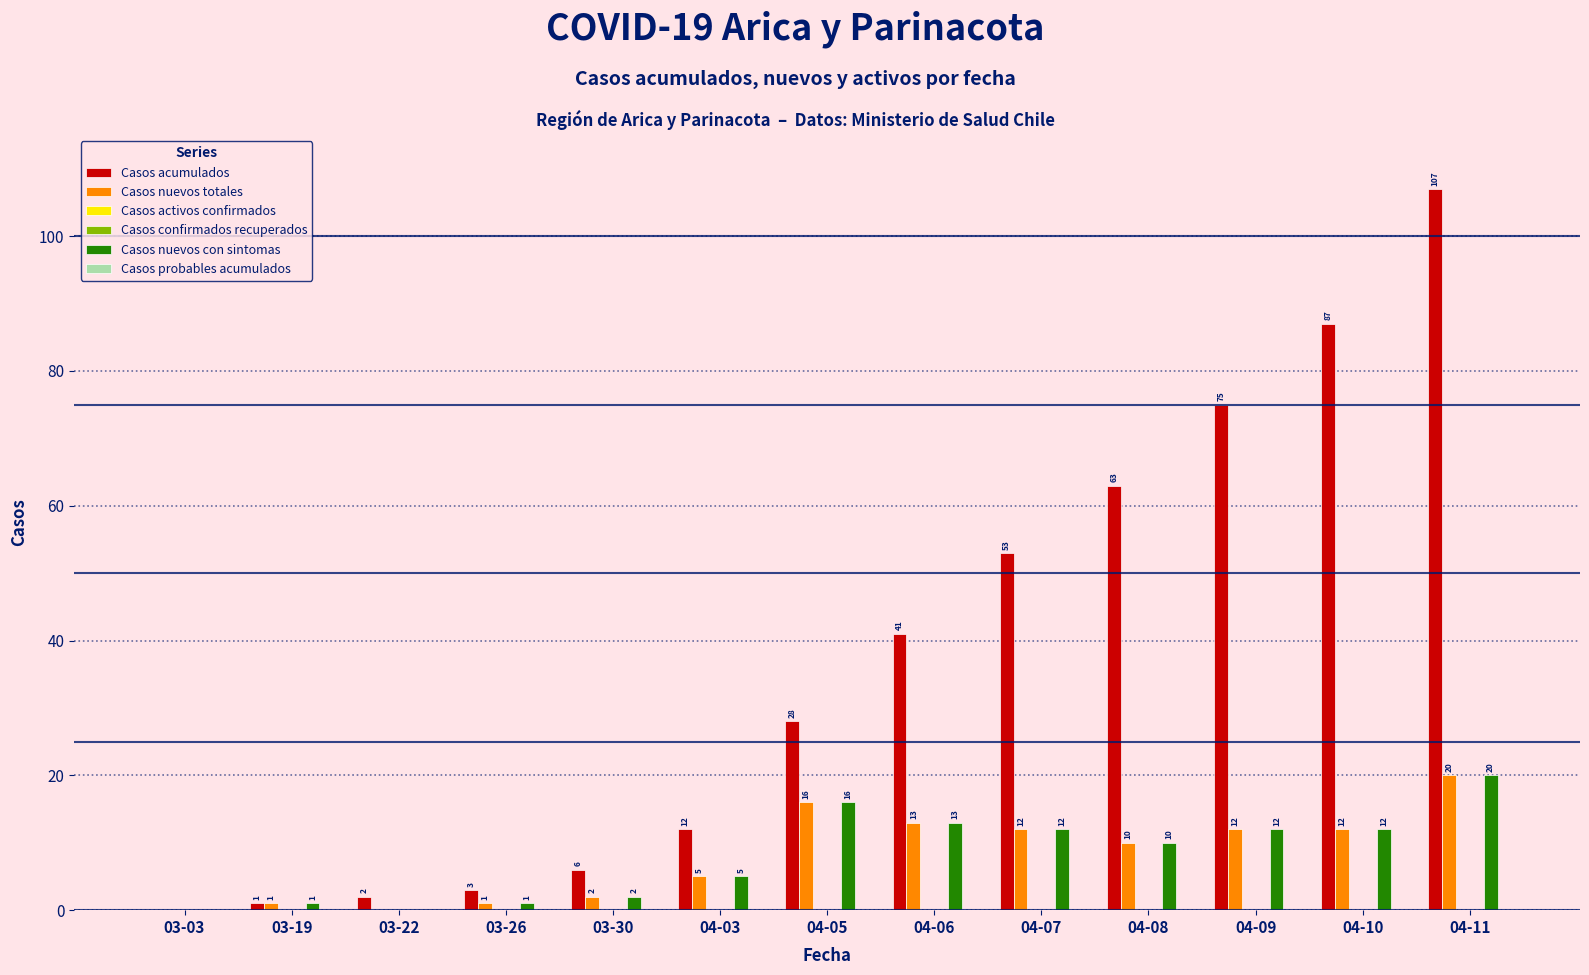

Which series has the largest total across all categories?

Casos acumulados